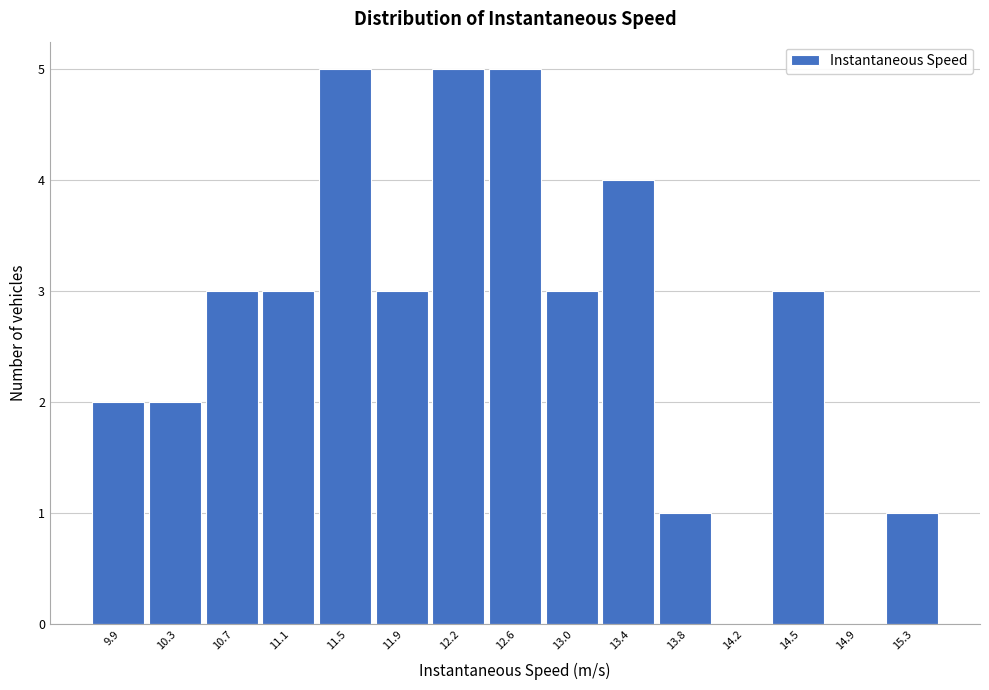

Reading left to right, transcribe this chart: for each bar, give the range it covers on the x-axis and its height. Neither the bar edges nor the heights are printed on the chart, so give them approximately, as read against the axes.

9.75 to 10.10: 2
10.10 to 10.50: 2
10.50 to 10.90: 3
10.90 to 11.25: 3
11.25 to 11.65: 5
11.65 to 12.05: 3
12.05 to 12.45: 5
12.45 to 12.80: 5
12.80 to 13.20: 3
13.20 to 13.60: 4
13.60 to 13.95: 1
13.95 to 14.35: 0
14.35 to 14.75: 3
14.75 to 15.10: 0
15.10 to 15.50: 1